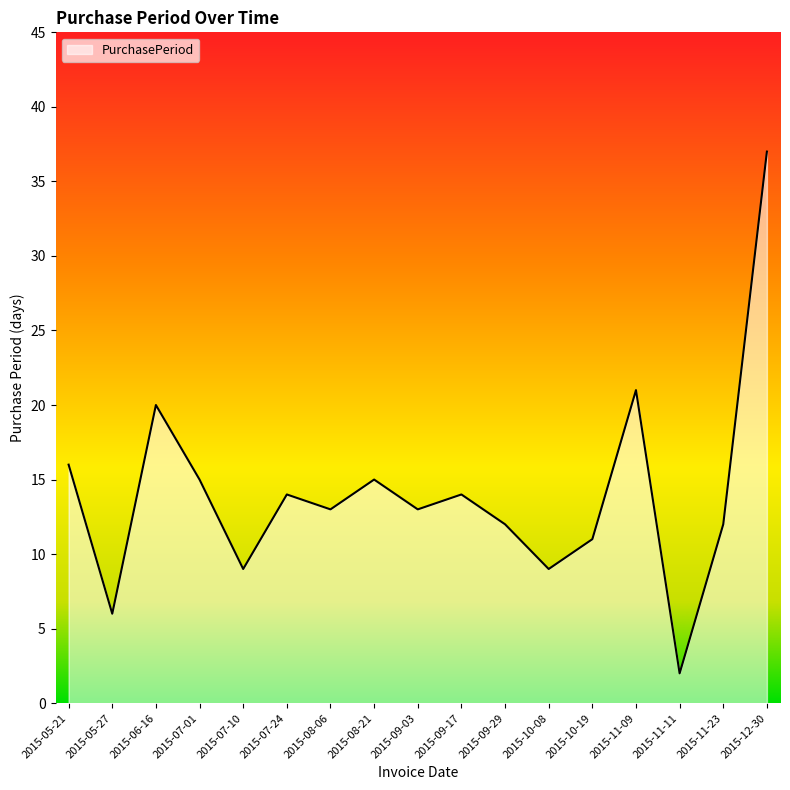

The chart shows a value of 26 at 2015-05-21. True or false?

False